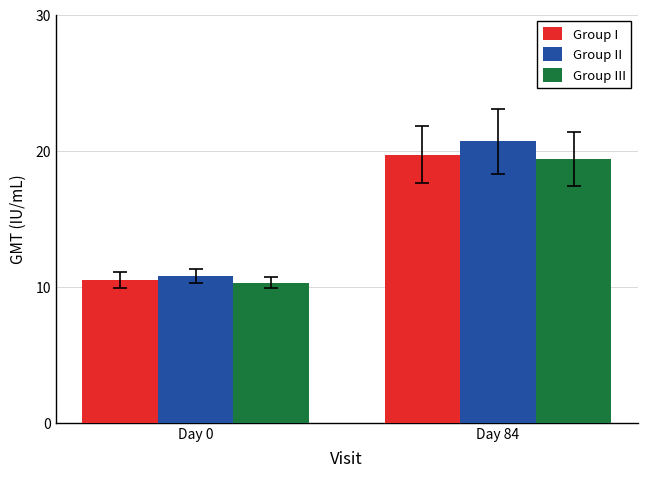

Between Day 0 and Day 84, which series saw the biggest shift?

Group II